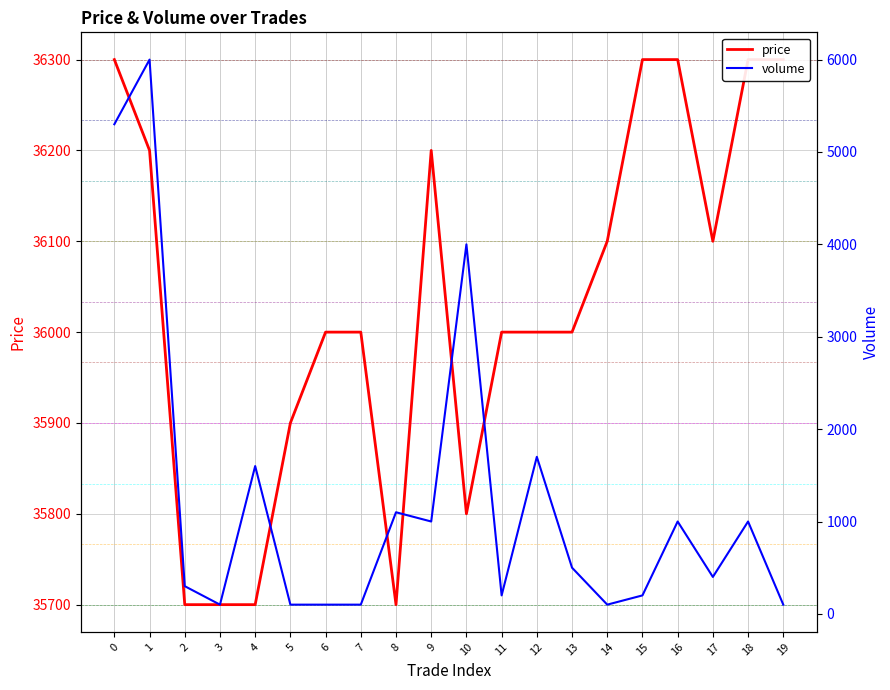

What is the smallest value displayed?

100